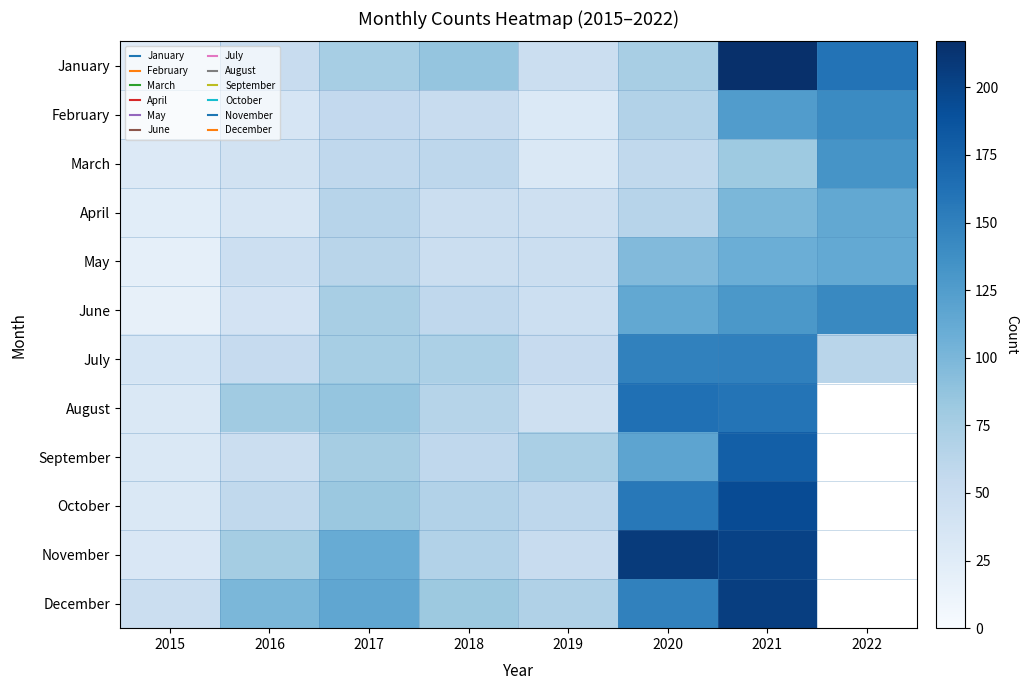

What is the difference between the highest and lowest values at 2018?

37